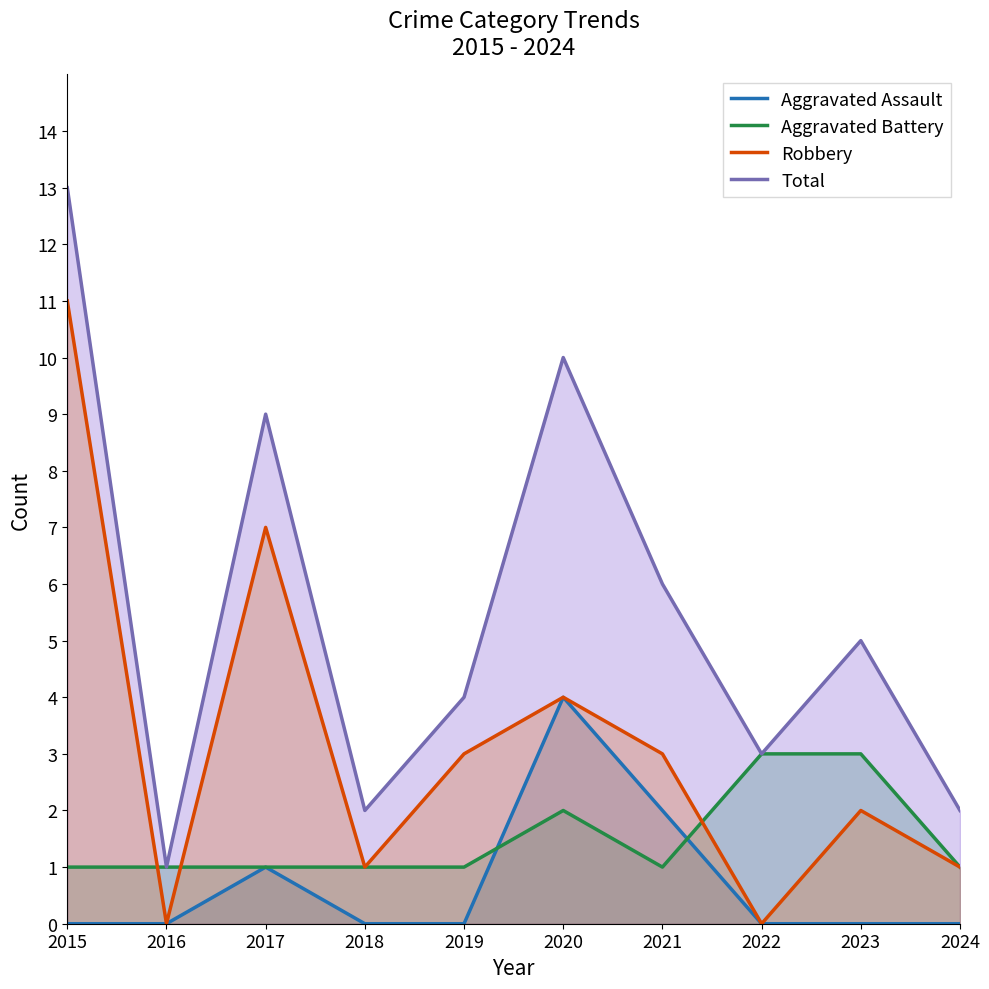

List the series in order of their peak value, lowest first.

Aggravated Battery, Aggravated Assault, Robbery, Total